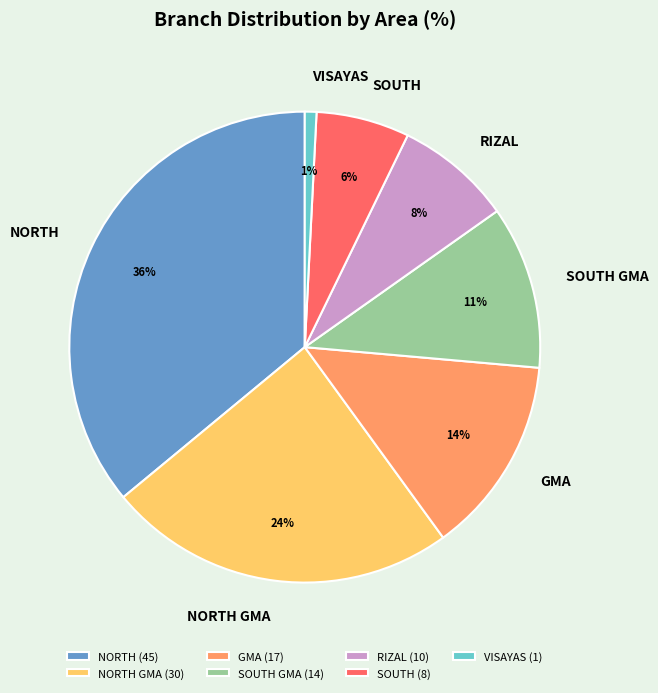

Which has a higher value, SOUTH or SOUTH GMA?

SOUTH GMA